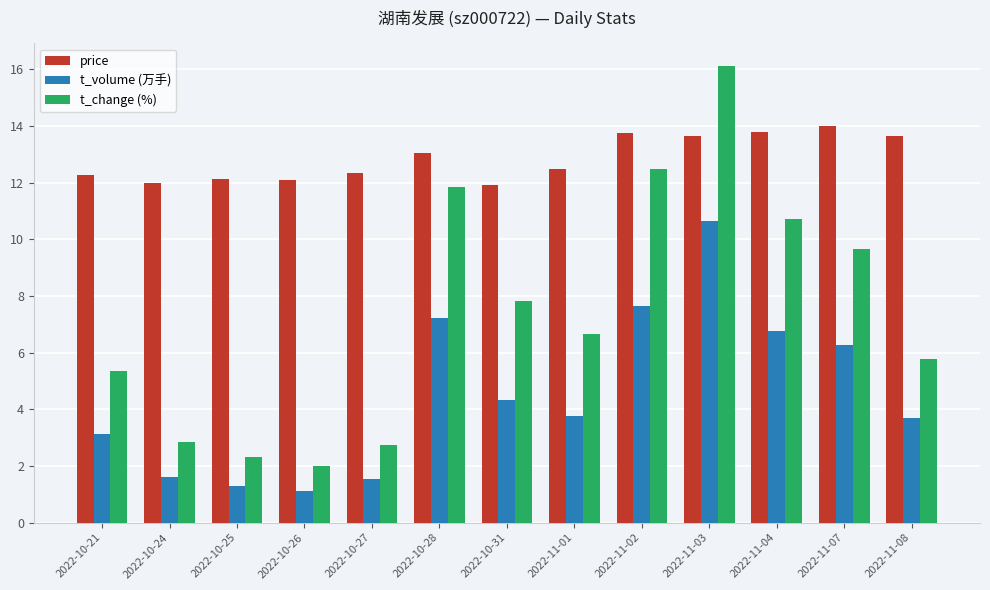

The value of t_change (%) at 2022-11-04 is 5.3. True or false?

False